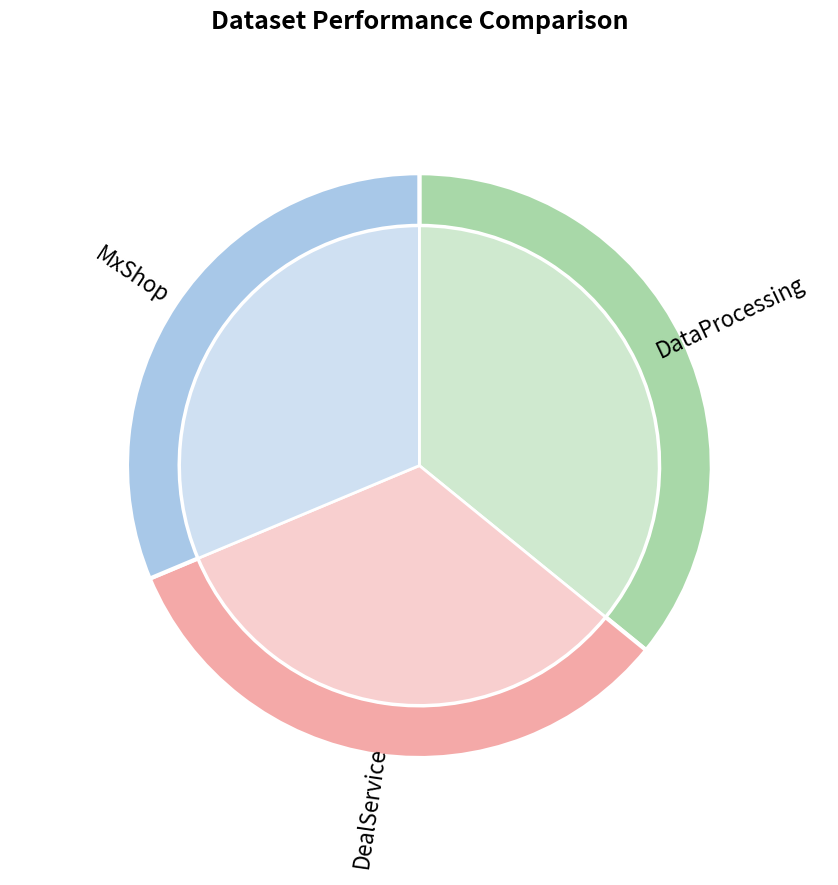

Which category has the biggest portion of the pie?

DataProcessing